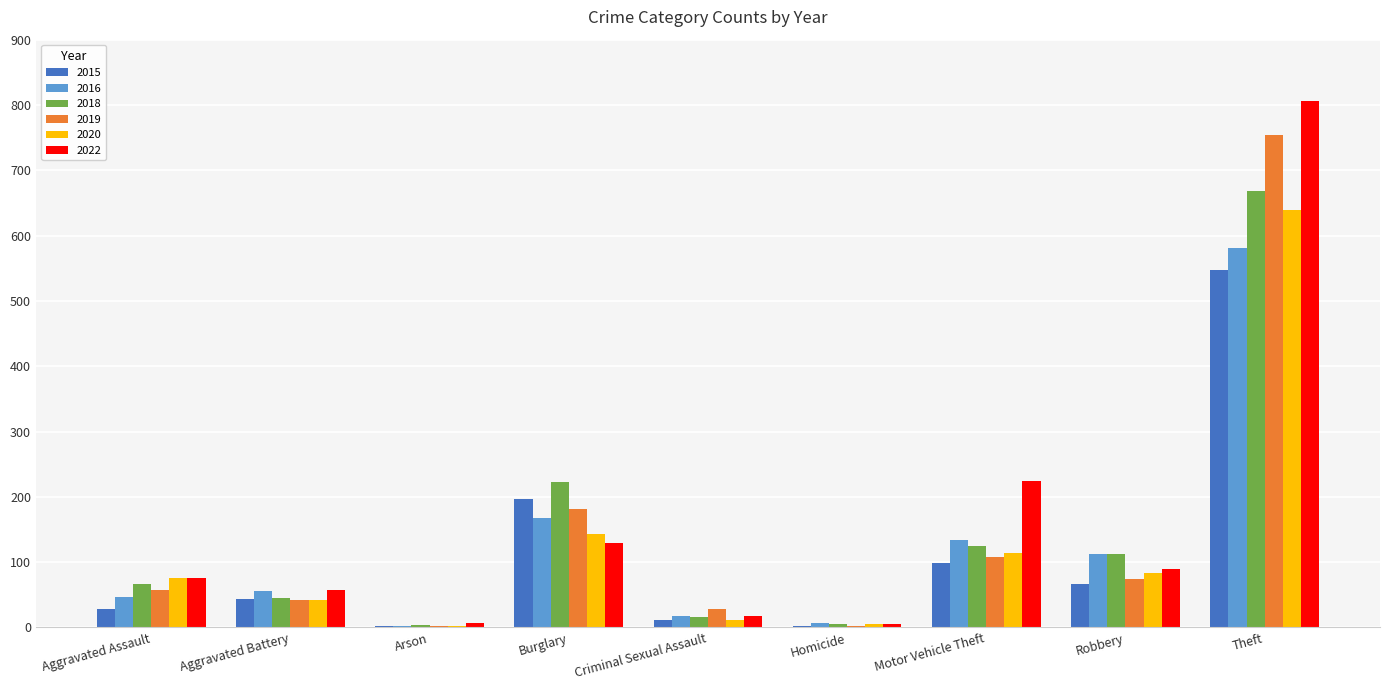

Is it true that 2016 equals 35 at Burglary?

False